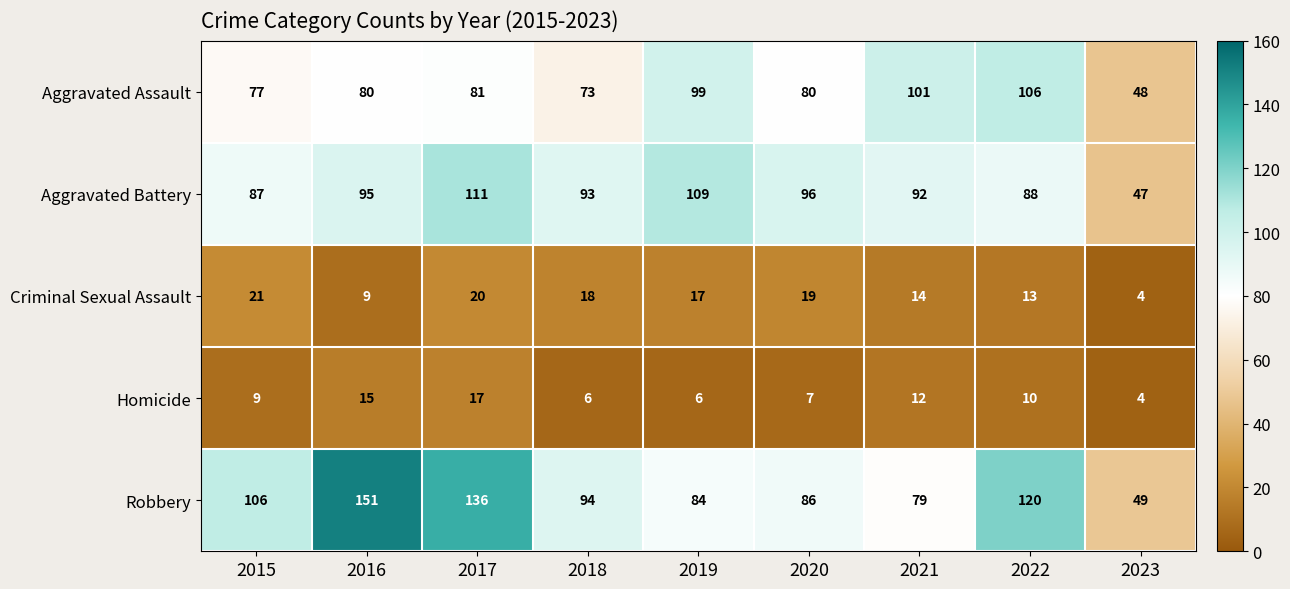

Count the number of categories in the chart.

9